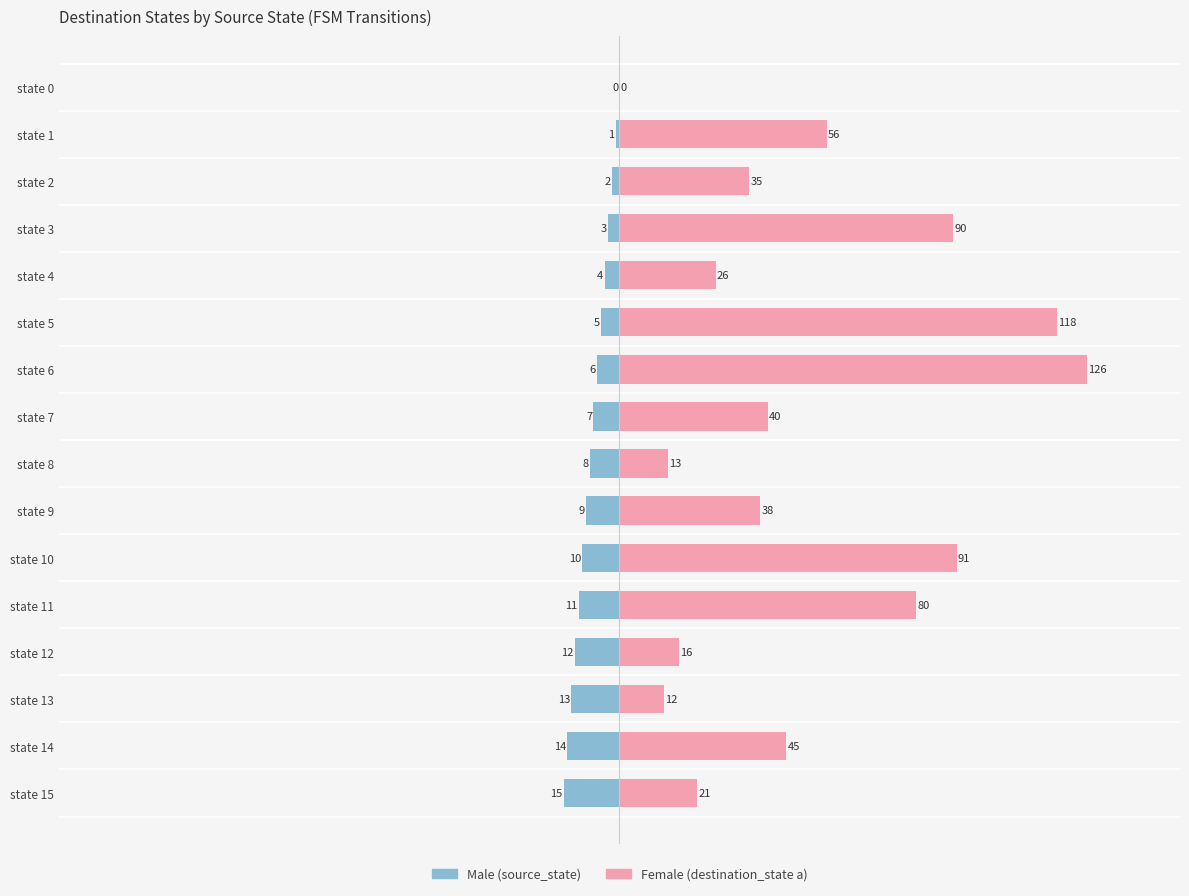

At which category is the sum across all series the highest?

state 6